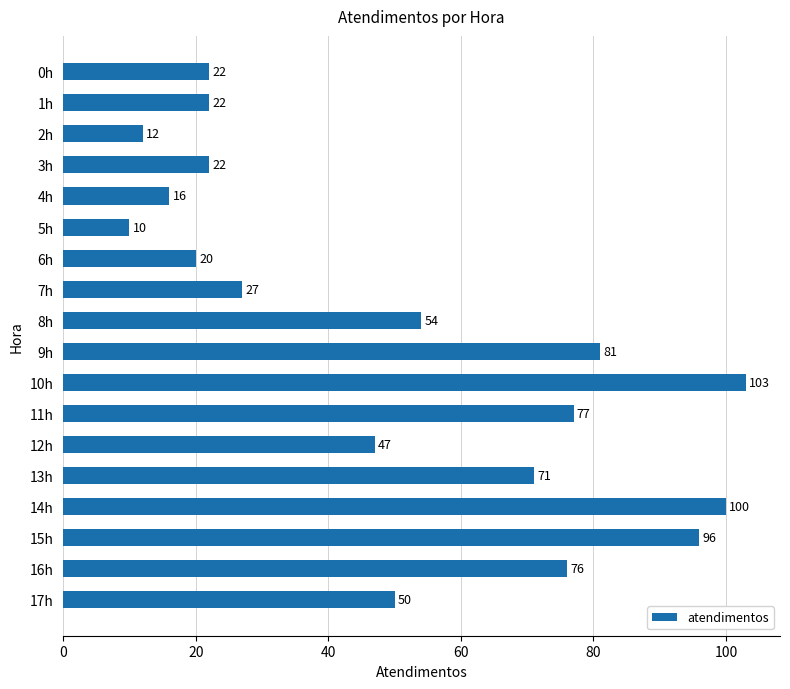

Are the bars horizontal?

Yes